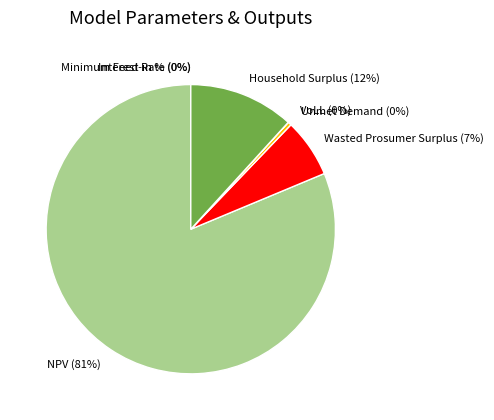

What portion of the pie excludes Minimum Feed-in %?

100.0%